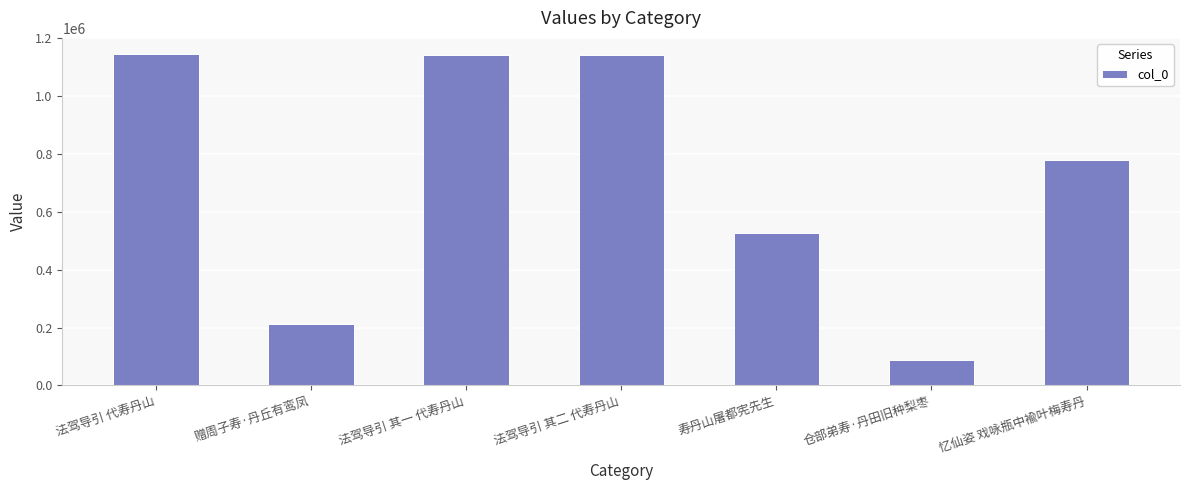

The value at 寿丹山屠都宪先生 is 526493. True or false?

True